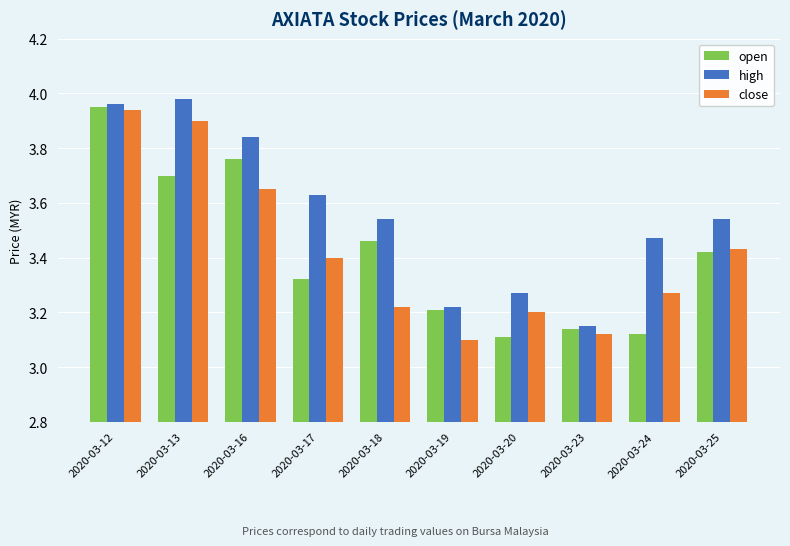

Which category has the highest value in the open series?

2020-03-12